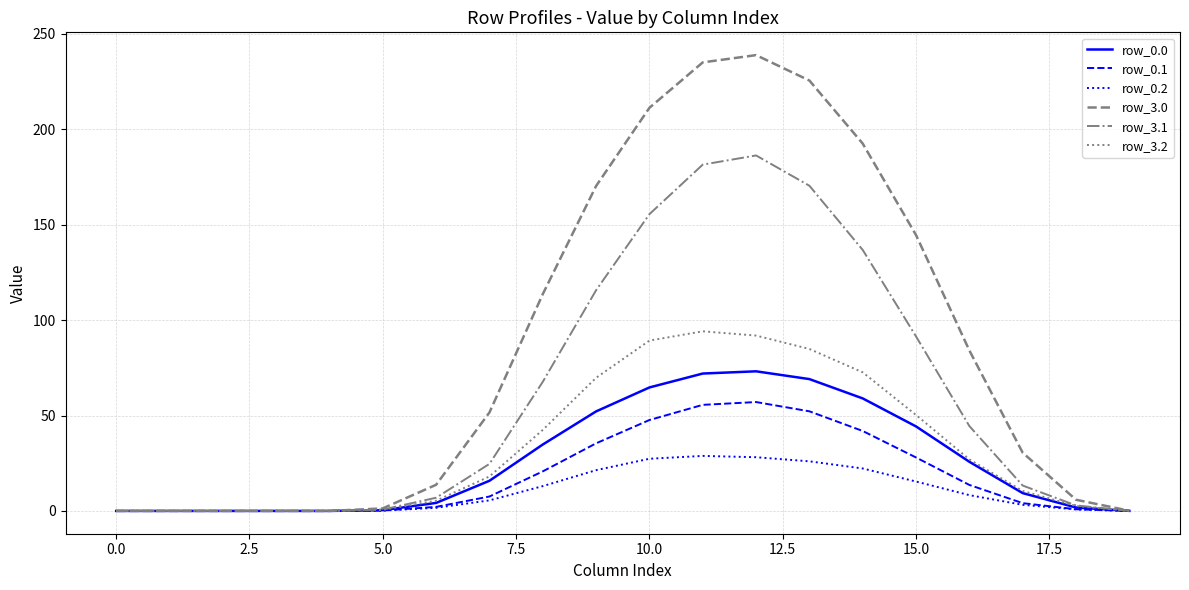

Which series has the largest total across all categories?

row_3.0